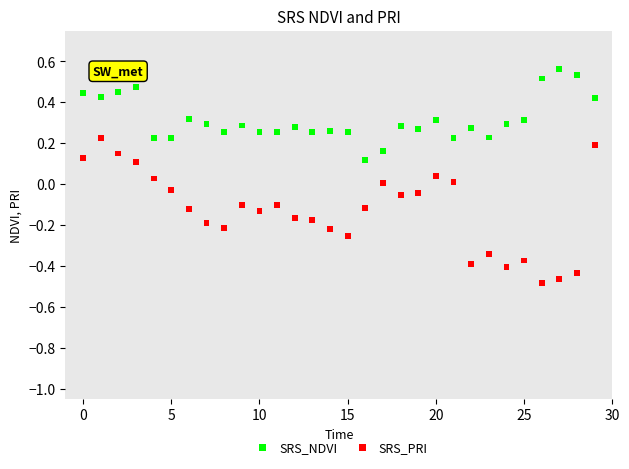

Which series contains the highest Y value?

SRS_NDVI